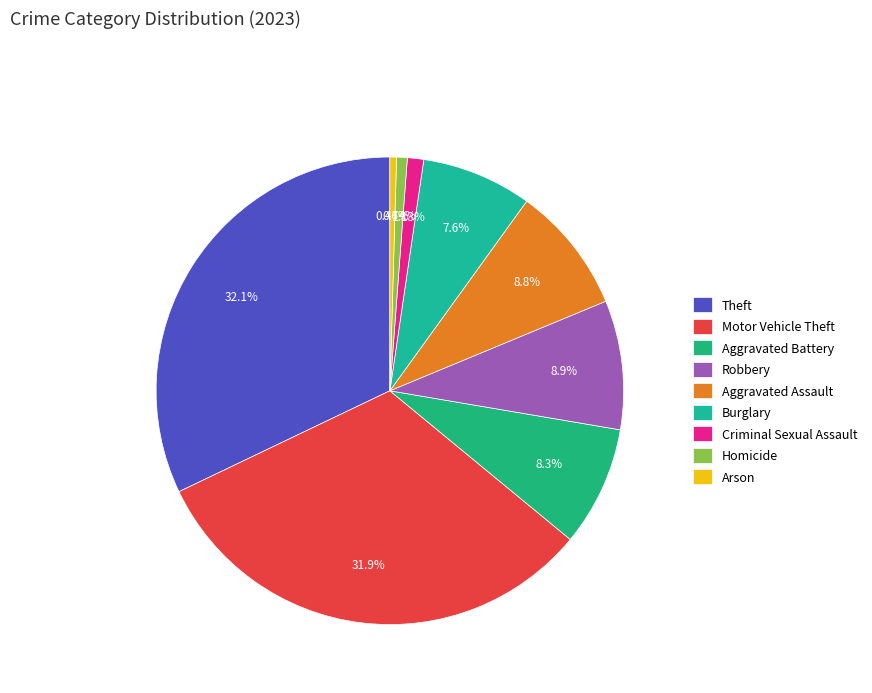

To the nearest percent, what is the difference between the Aggravated Assault and Motor Vehicle Theft slice percentages?

23%